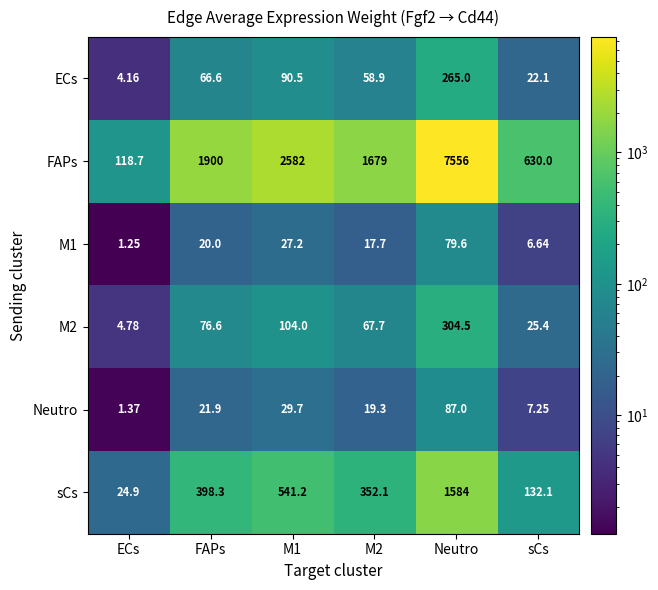

Which series has the largest total across all categories?

FAPs